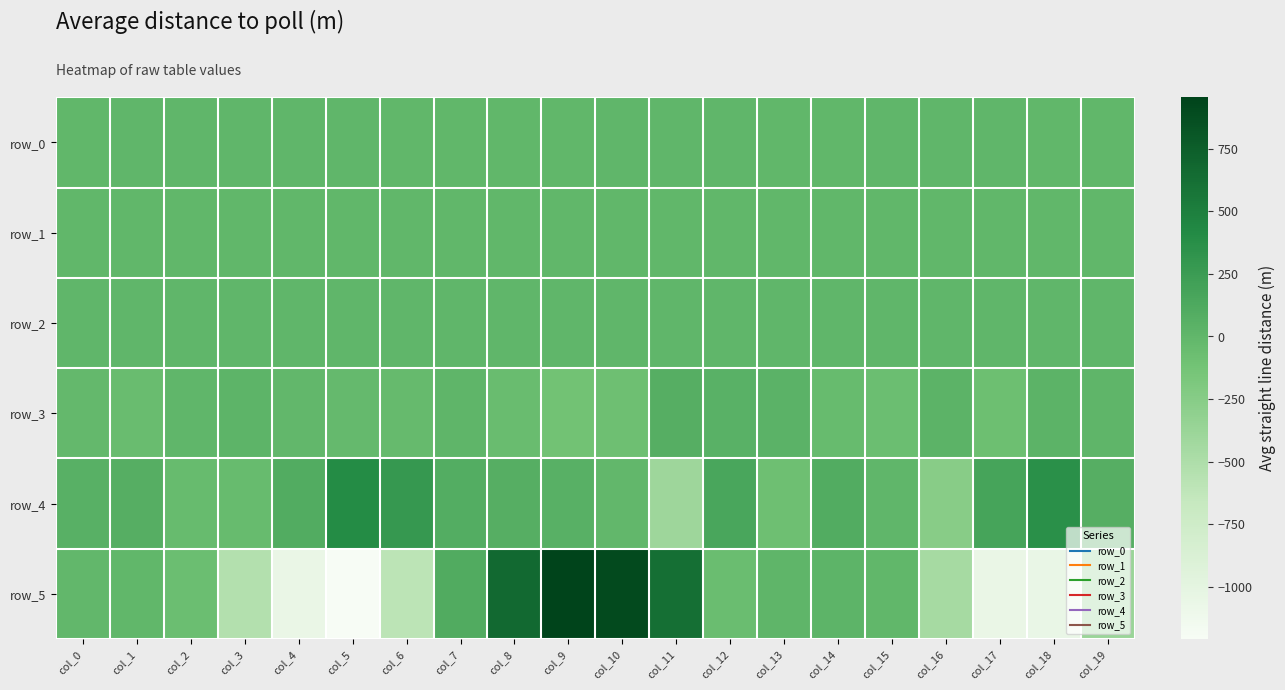

Reading right to left, transcribe all the data shown in this chart.

row_0: -0.4	-0.2	0.4	0.5	0.2	-0.0	0.0	0.2	0.5	0.2	-0.1	-0.3	-0.5	-0.4	0.1	0.5	0.5	0.3	0.1	0.0
row_1: -0.4	-0.5	-0.3	-0.2	-0.2	-0.2	-0.2	-0.2	-0.2	-0.3	-0.4	-0.4	-0.4	-0.4	-0.4	-0.3	-0.2	-0.2	-0.2	-0.2
row_2: 1.0	1.0	1.0	0.9	1.0	1.0	1.0	1.0	1.0	0.9	0.9	0.9	0.9	1.0	0.9	0.9	1.0	1.0	1.0	0.9
row_3: 14.2	33.4	-83.6	26.4	-72.7	-44.6	39.1	50.1	68.9	-87.4	-116.4	-53.3	12.8	-37.4	-32.2	-15.5	24.4	3.5	-52.0	-17.2
row_4: 70.3	357.5	174.1	-259.0	0.9	98.2	-87.8	156.3	-404.0	-10.9	58.1	71.3	85.0	279.7	403.4	96.1	-43.3	-47.9	73.4	54.0
row_5: -372.6	-1049.6	-1058.7	-454.5	-8.1	20.0	14.7	-67.0	624.1	899.1	954.9	663.6	103.9	-598.6	-1208.4	-1063.8	-534.7	-74.5	-5.0	-15.3